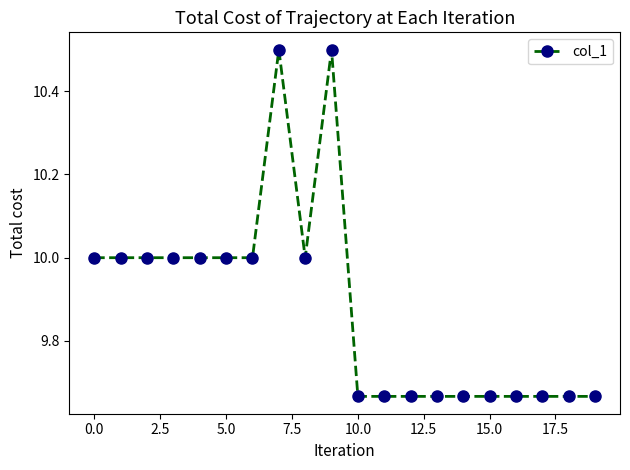

What is the value of the 3rd point from the left?

10.0